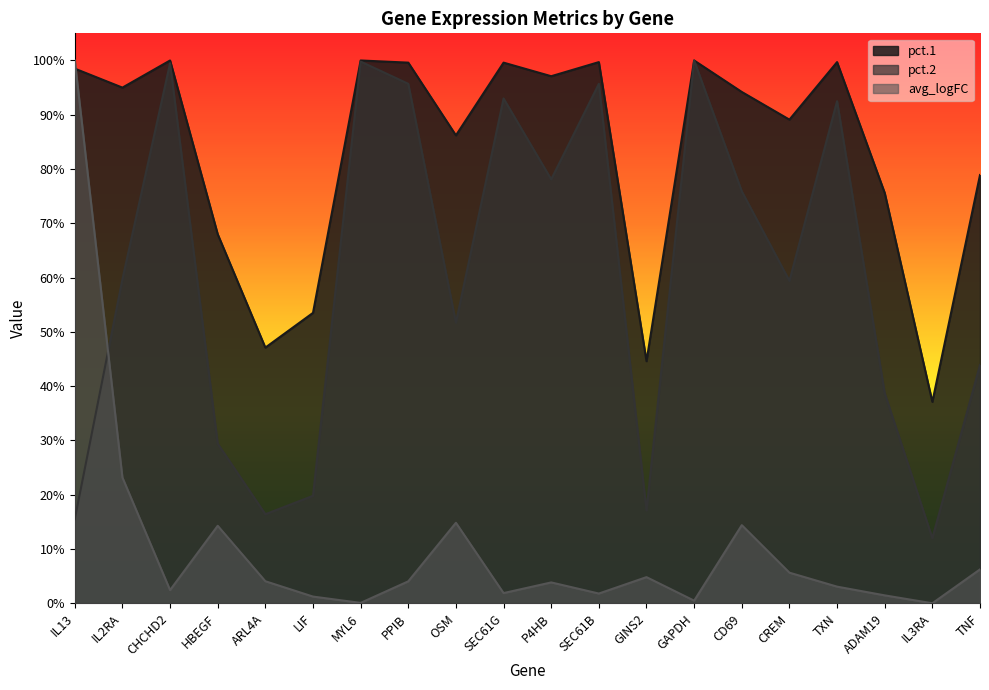

Where is the first local minimum for pct.1?

IL2RA